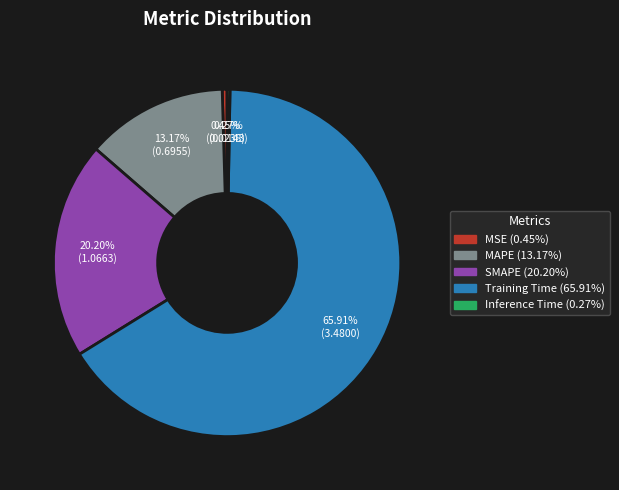

Is the sum of MSE and SMAPE greater than half?

No